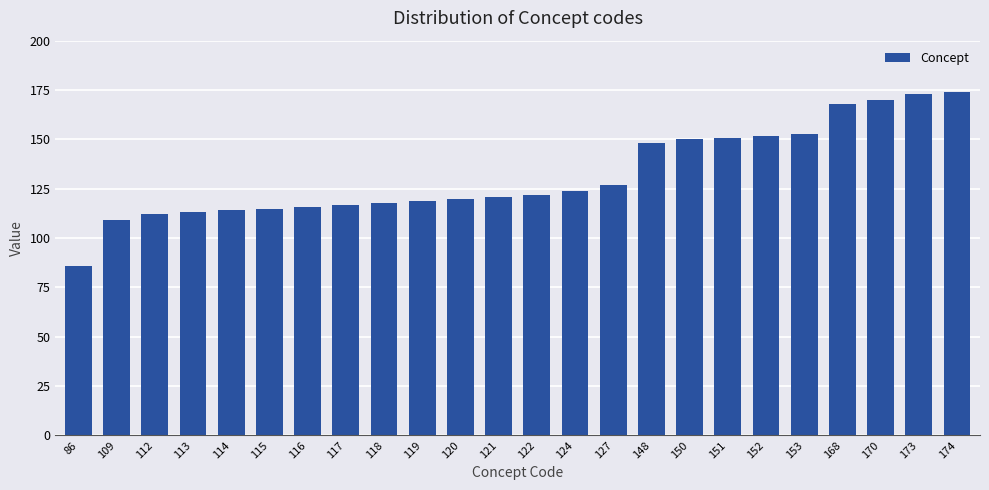

Reading left to right, what are all the values shown in this chart?

86=86	109=109	112=112	113=113	114=114	115=115	116=116	117=117	118=118	119=119	120=120	121=121	122=122	124=124	127=127	148=148	150=150	151=151	152=152	153=153	168=168	170=170	173=173	174=174